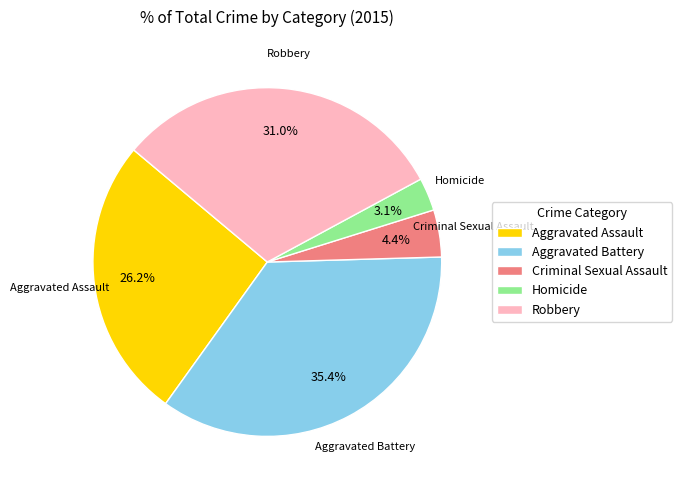

Rank the categories by value from highest to lowest.

Aggravated Battery, Robbery, Aggravated Assault, Criminal Sexual Assault, Homicide